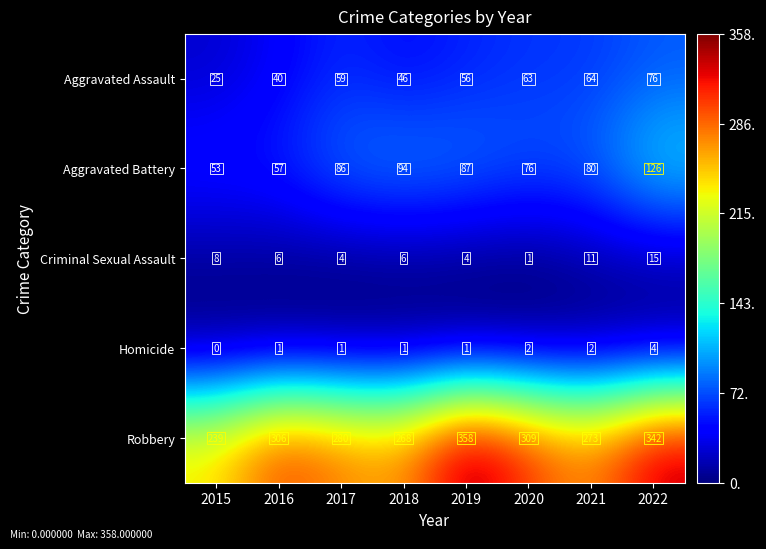

Read the Robbery value at 2019, to the nearest 5.

360